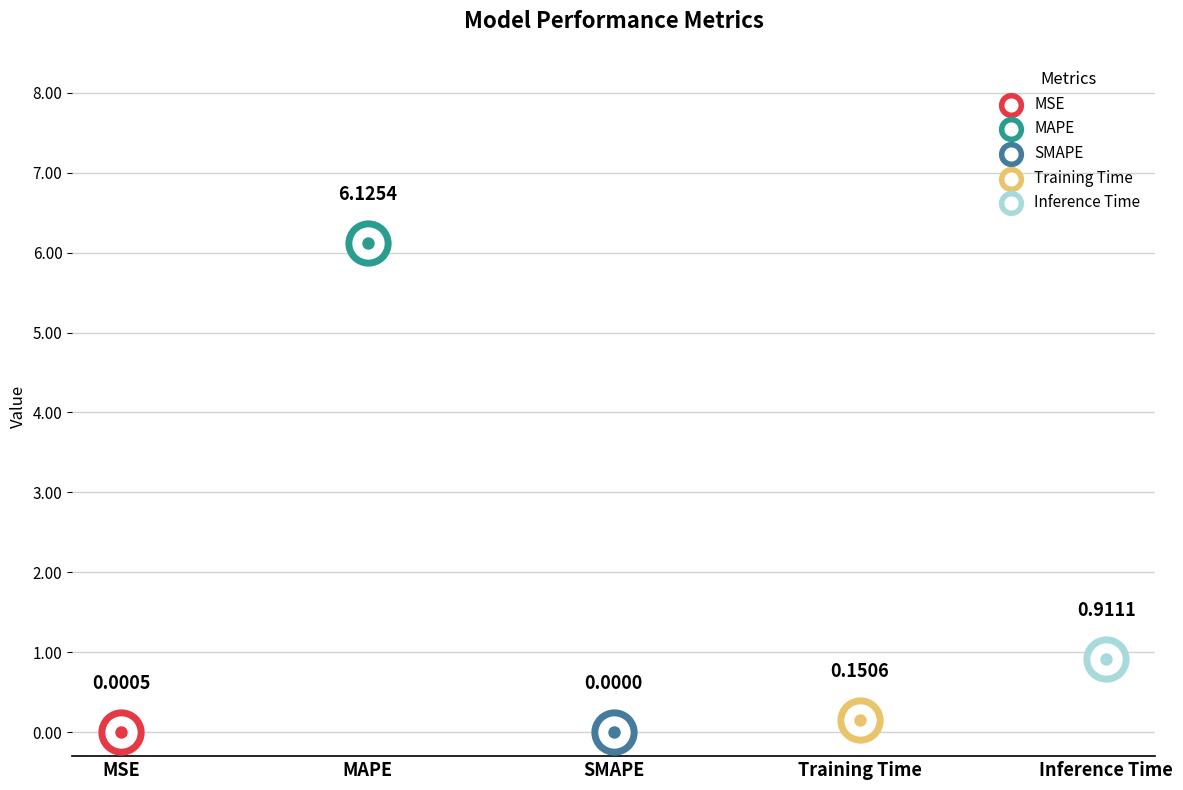

Which has a higher value, MSE or SMAPE?

MSE